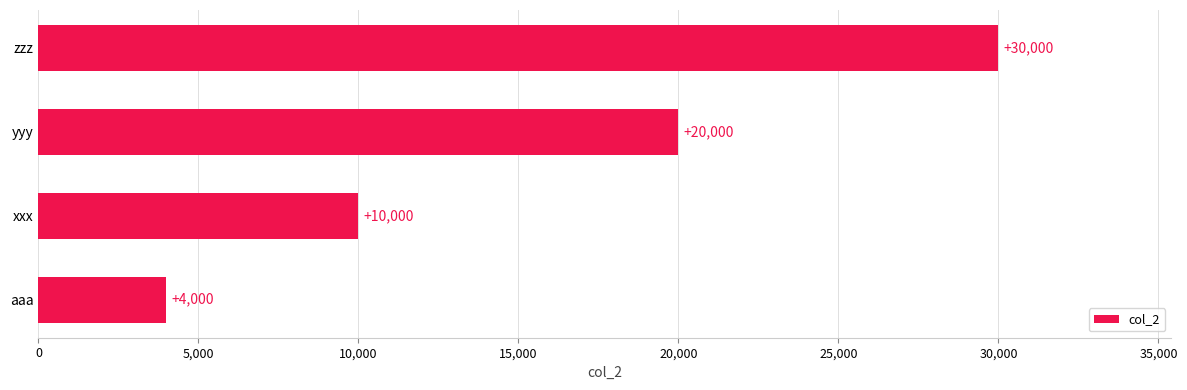

Reading bottom to top, list all the values displayed in this chart.

aaa=4000	xxx=10000	yyy=20000	zzz=30000